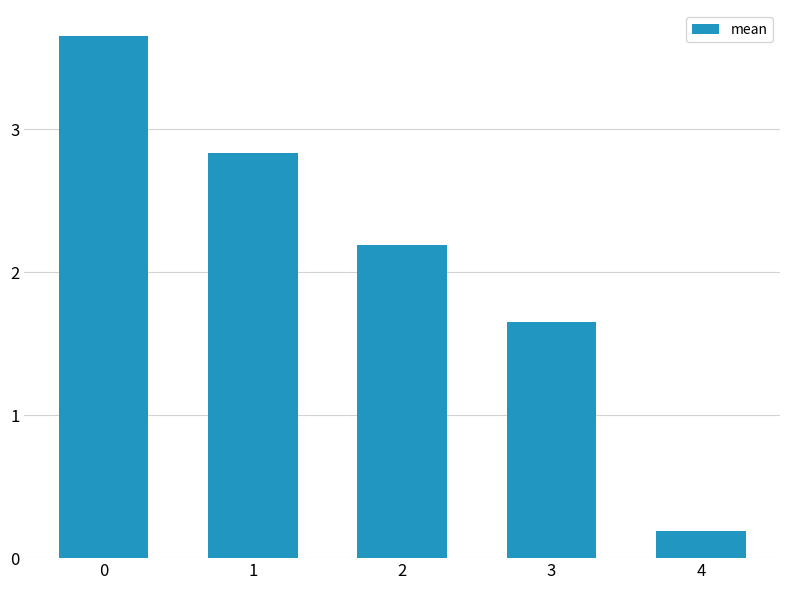

What is the difference between the values at 3 and 2?

0.5